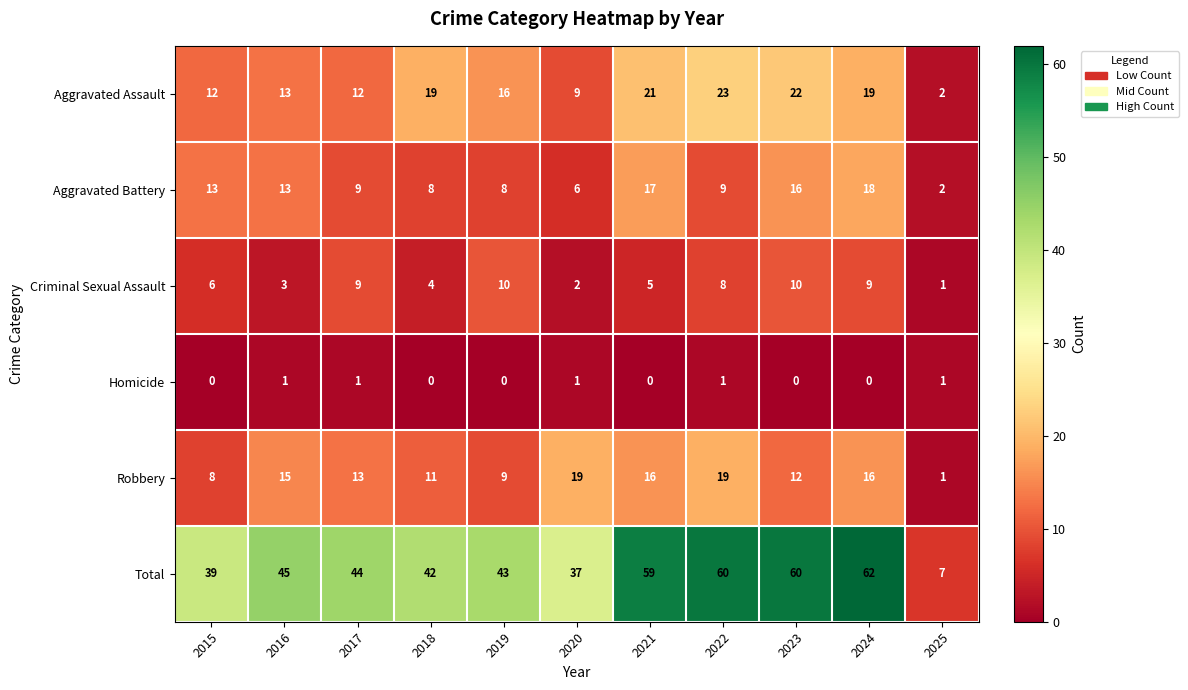

Between 2016 and 2019, which series saw the biggest shift?

Criminal Sexual Assault